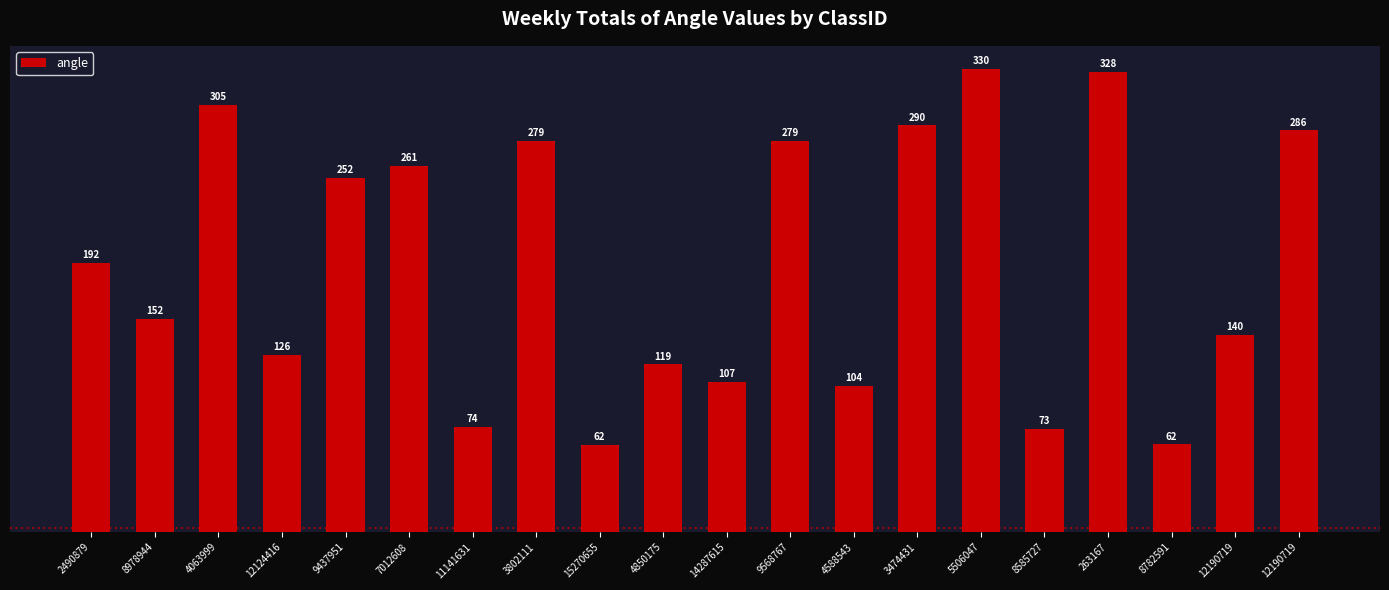

At which category does the chart reach its peak across all series?

5506047